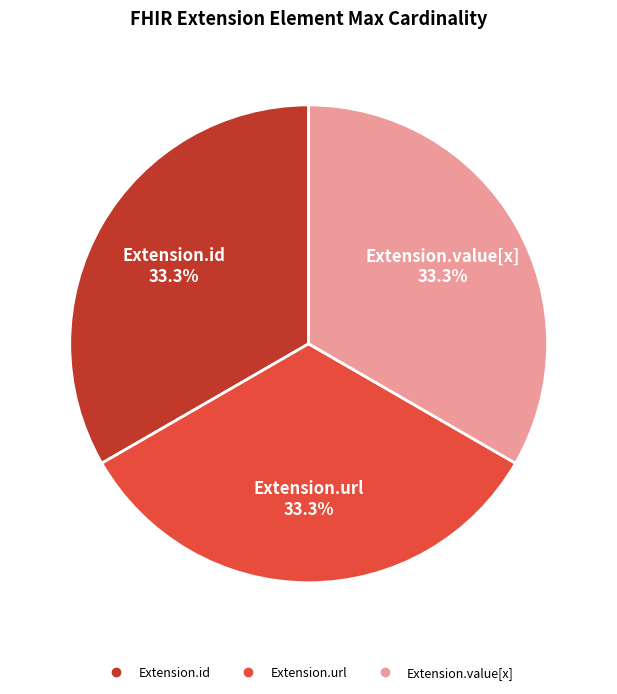

Is there a majority slice in this chart?

No